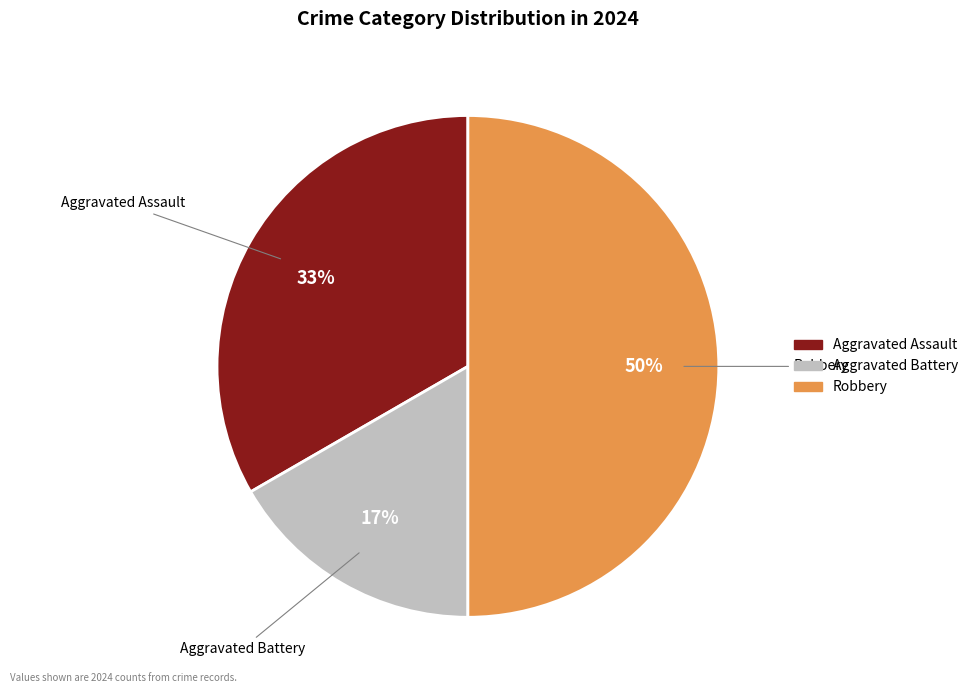

What is the largest slice in the pie chart?

Robbery